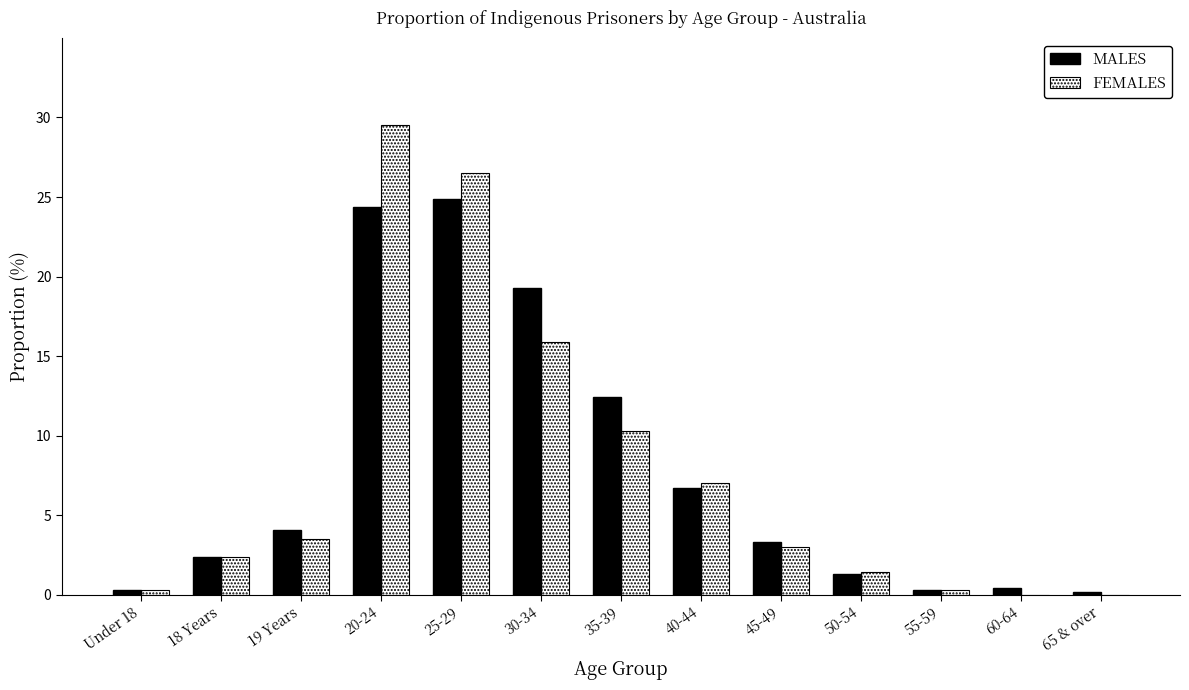

The value of MALES at 18 Years is 0.5. True or false?

False